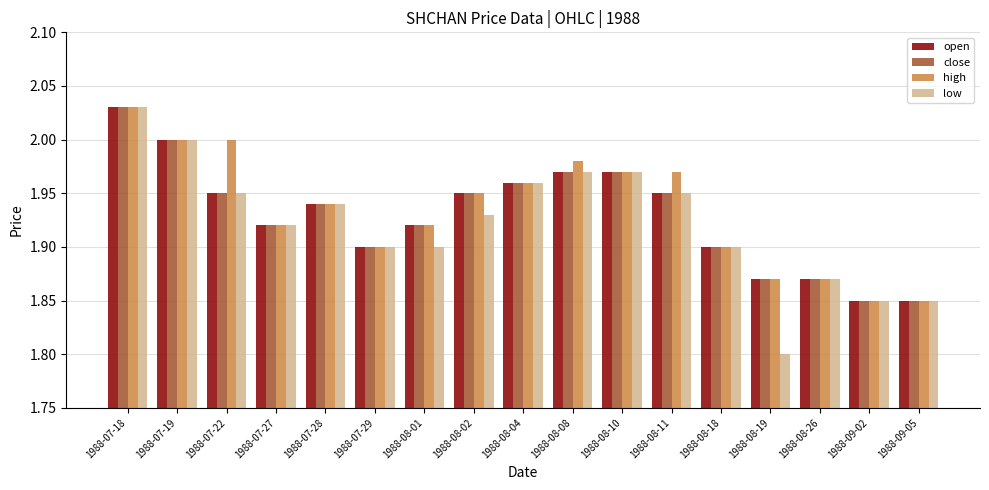

Are the bars horizontal?

No